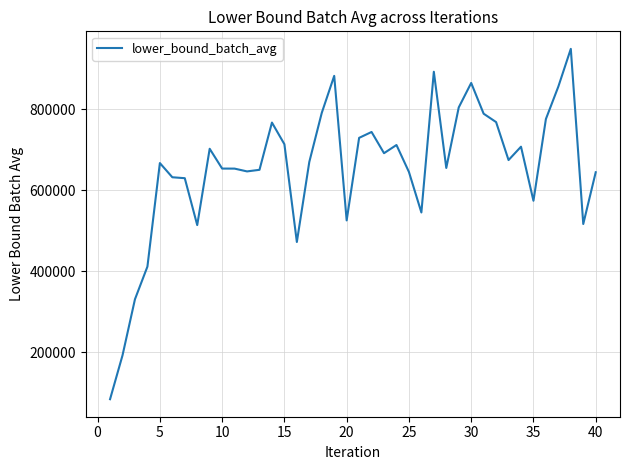

What is the smallest value displayed?

83532.6